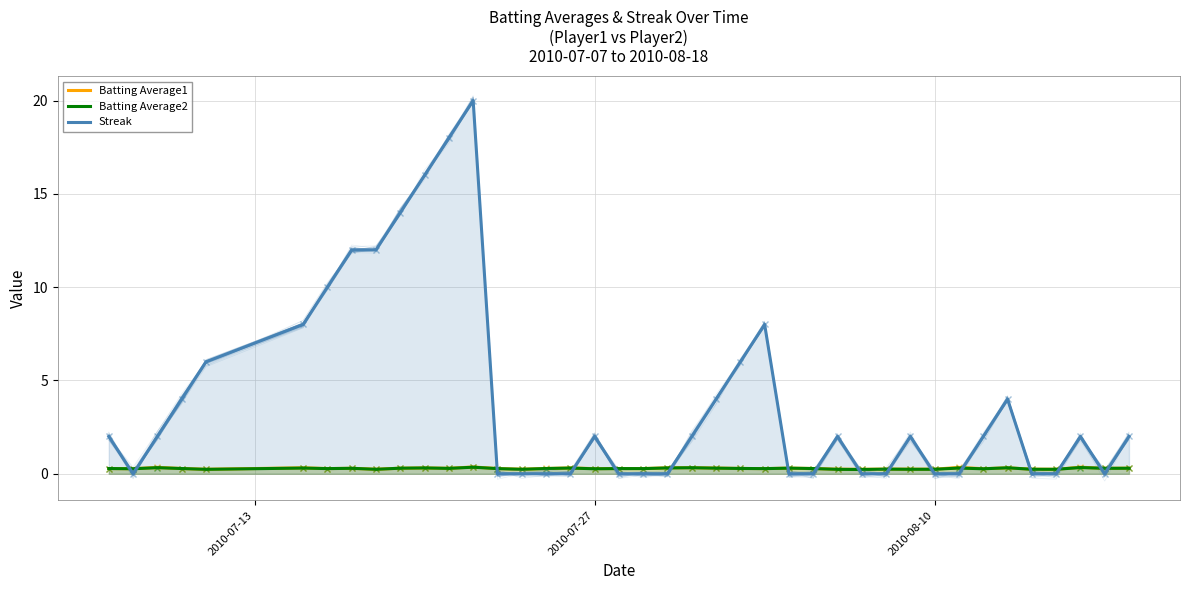

What is the total value across all series at 5?

8.6